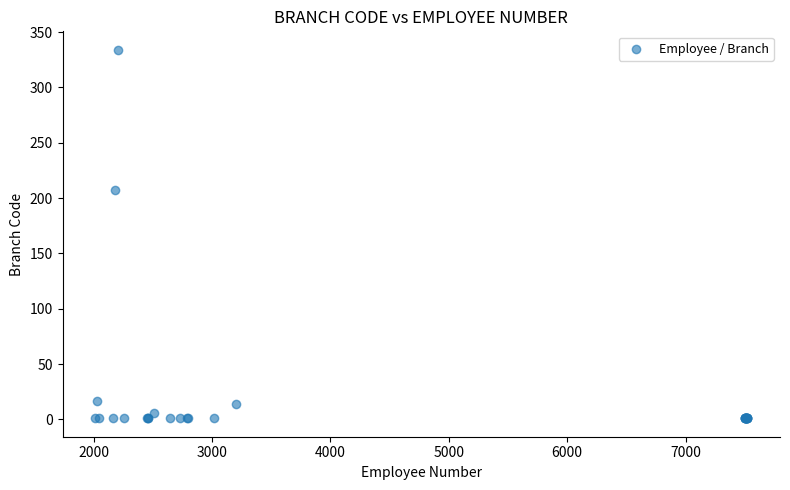

What Y value in the scatter plot is closest to 167?

207